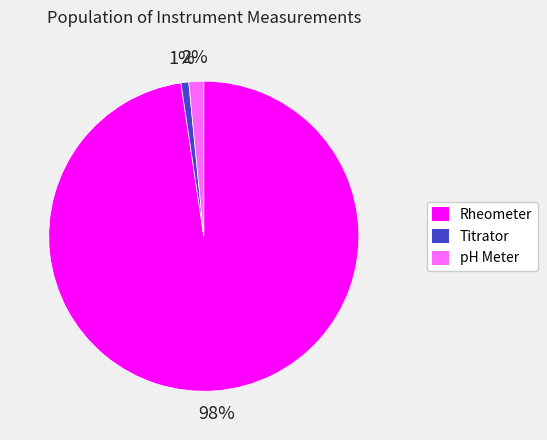

Do Rheometer and Titrator together represent more than half of the pie?

Yes